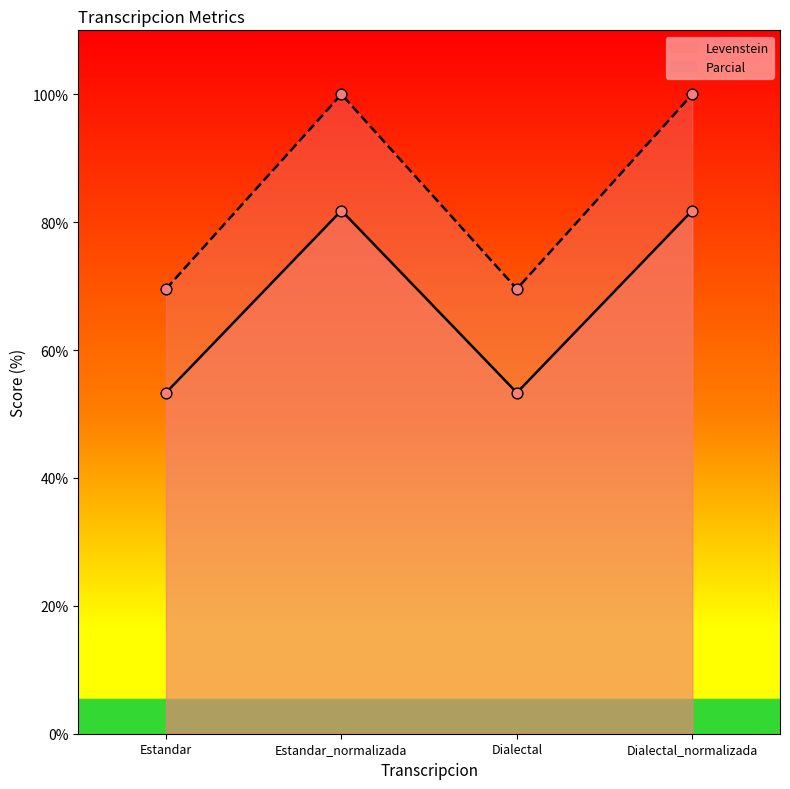

Which series reaches the minimum Y coordinate?

Parcial